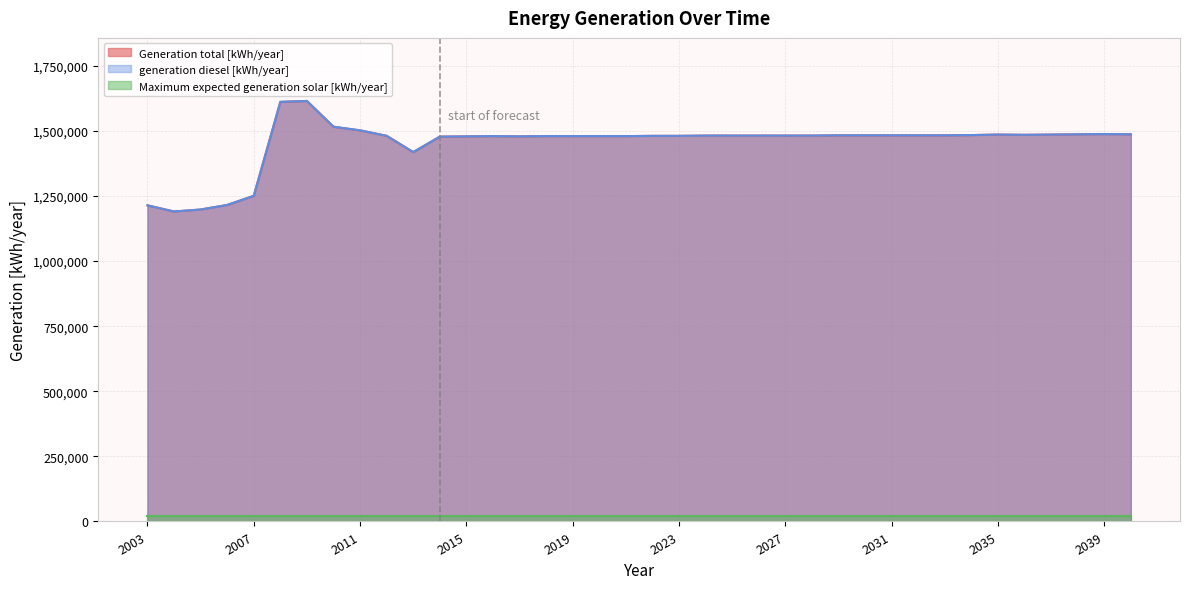

At which category does generation diesel [kWh/year] reach its first local valley?

2004